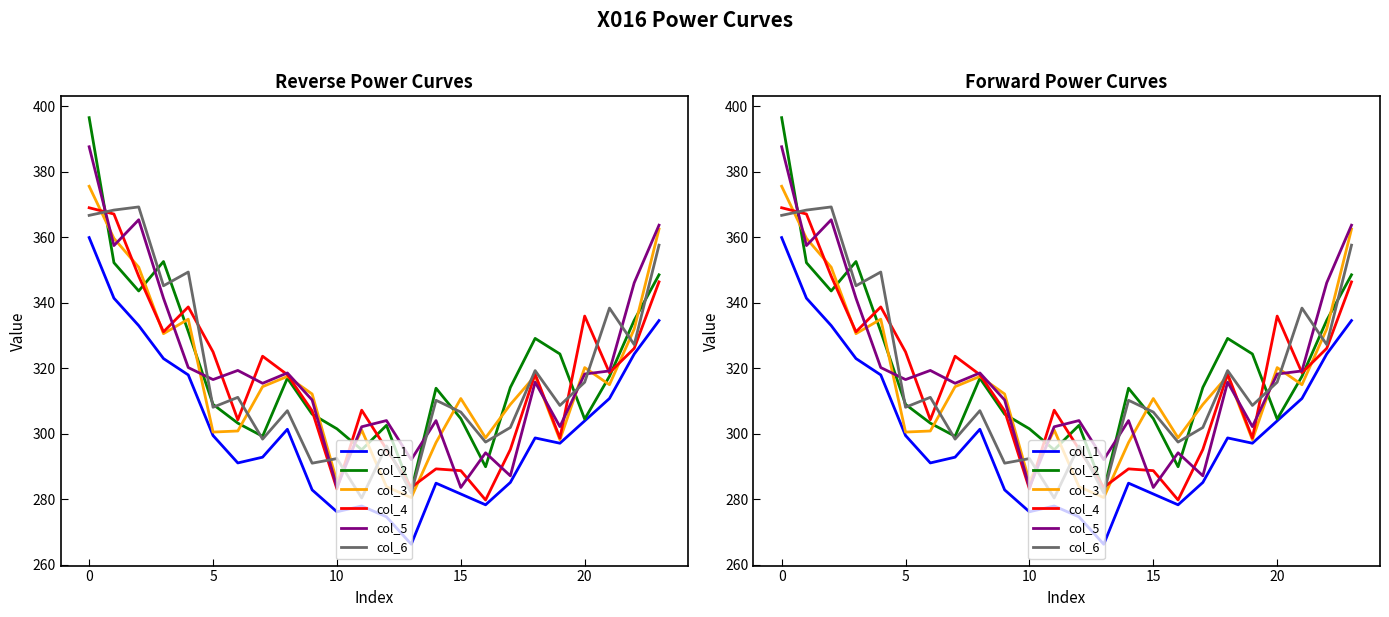

Reading left to right, list all the values displayed in this chart.

col_1: 359.8	341.3	333.0	322.9	317.9	299.4	291.0	292.8	301.3	282.8	276.1	277.9	274.6	266.2	284.8	281.5	278.2	285.1	298.7	297.0	303.9	310.7	324.3	334.5
col_2: 396.5	352.2	343.5	352.5	331.2	308.9	303.2	299.2	316.9	305.9	301.4	295.0	302.5	282.6	313.8	304.6	289.9	314.1	329.1	324.3	304.4	317.5	334.6	348.5
col_3: 375.5	359.6	350.8	330.5	334.9	300.5	300.8	314.3	317.4	312.1	285.4	301.1	283.8	280.4	297.3	310.7	298.7	308.9	317.6	298.1	320.1	314.9	331.9	362.4
col_4: 369.0	367.0	348.0	331.1	338.7	324.9	304.2	323.6	318.0	306.9	283.1	307.1	295.2	283.6	289.2	288.7	279.7	295.1	318.2	298.6	335.9	318.6	326.0	346.3
col_5: 387.6	357.4	365.3	341.3	320.2	316.5	319.3	315.3	318.5	310.2	283.6	302.1	304.0	292.0	304.0	283.5	294.1	287.1	315.7	302.1	318.2	319.1	346.0	363.6
col_6: 366.6	368.2	369.2	345.1	349.3	308.0	311.1	298.3	307.0	290.9	292.4	280.3	296.2	281.9	310.2	306.6	297.4	301.8	319.2	308.6	315.7	338.3	327.2	357.5